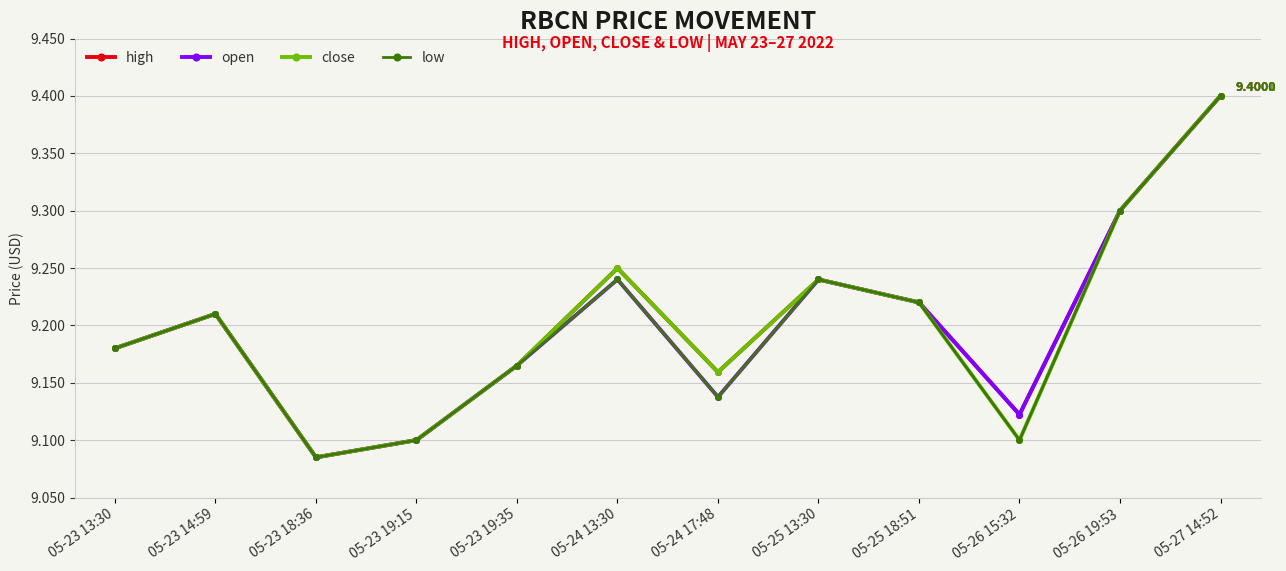

At which category does low reach its first local valley?

05-23 18:36